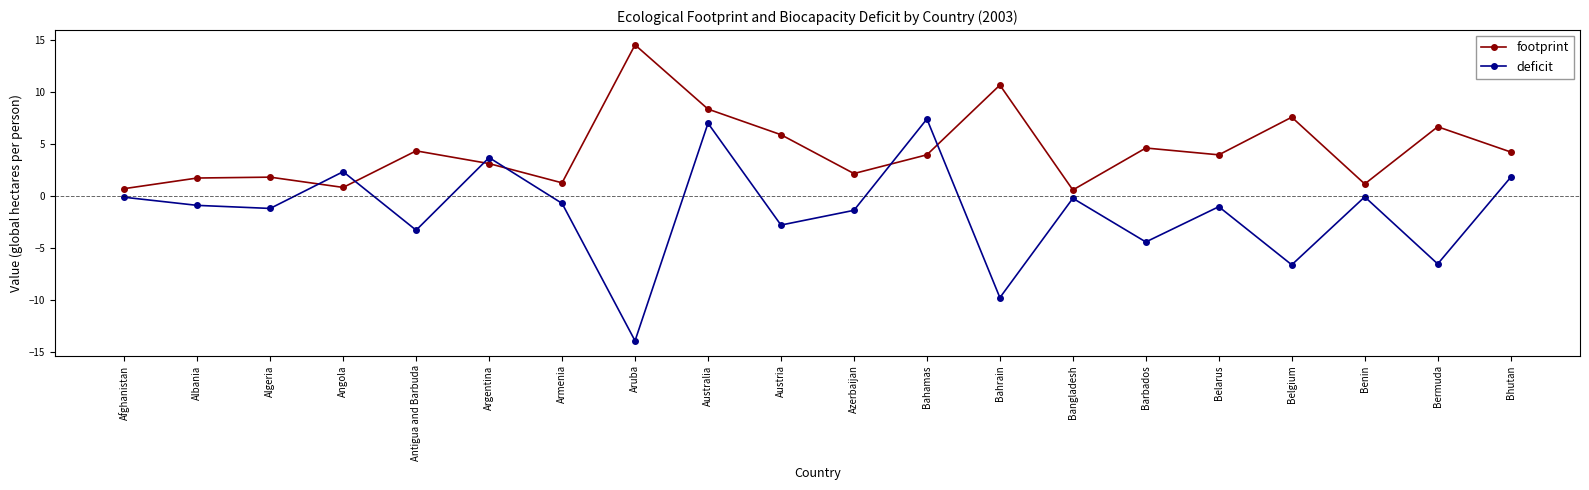

Between which two adjacent categories do deficit and footprint first intersect?

Algeria and Angola